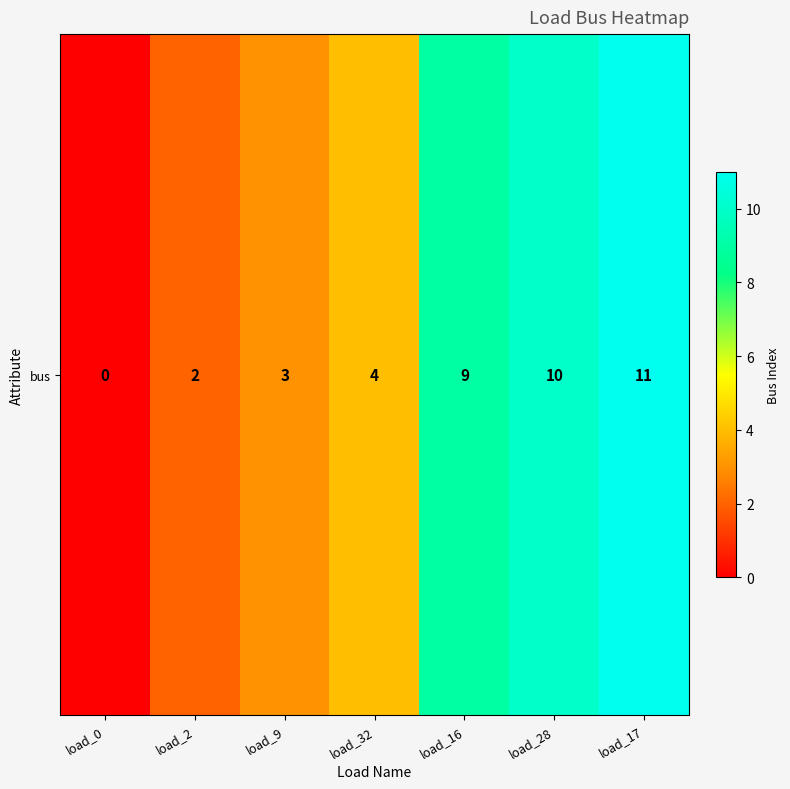

Reading left to right, what are all the values shown in this chart?

0	2	3	4	9	10	11